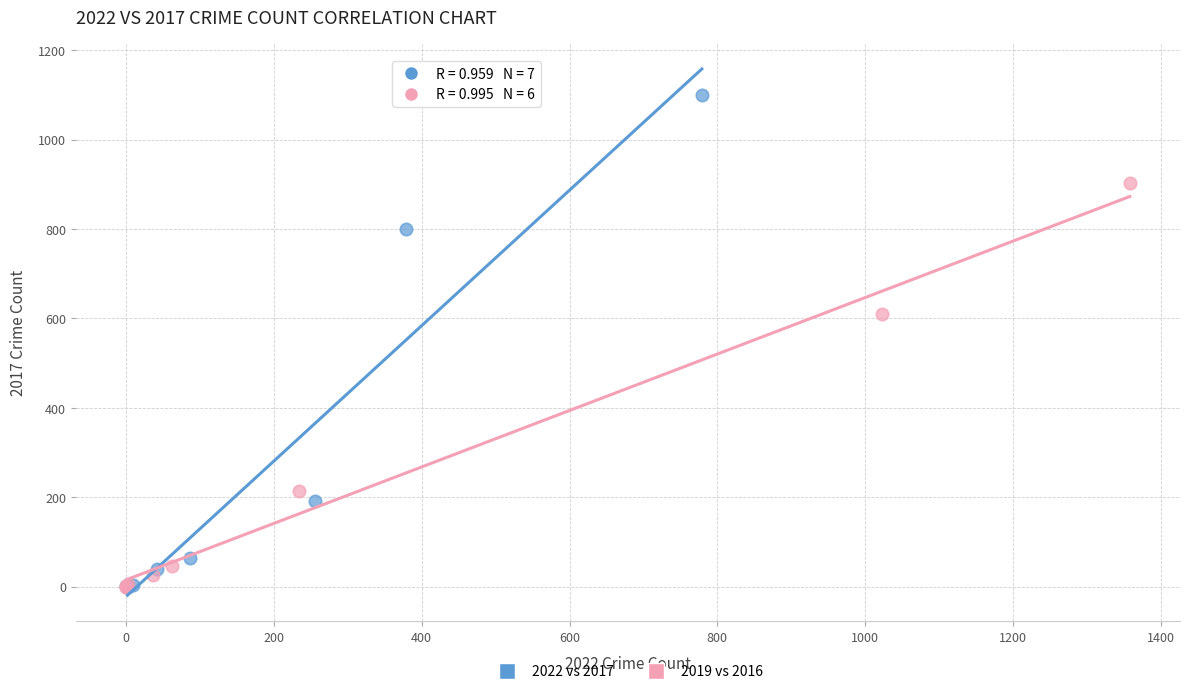

Which series has the widest spread of Y values?

2022 vs 2017